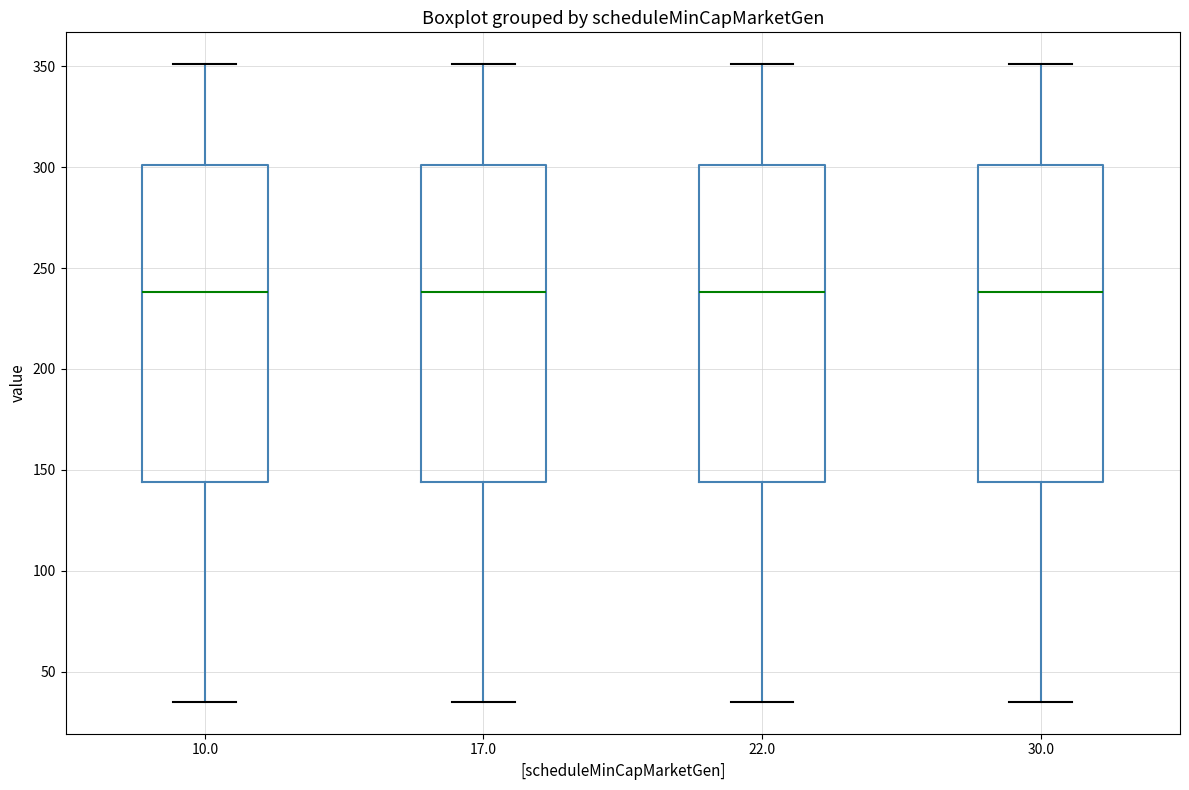

Where does the median line of the box at x = 22.0 sit on the y-axis? The values are not printed on the chart, so give them approximately, as read against the axis.

240